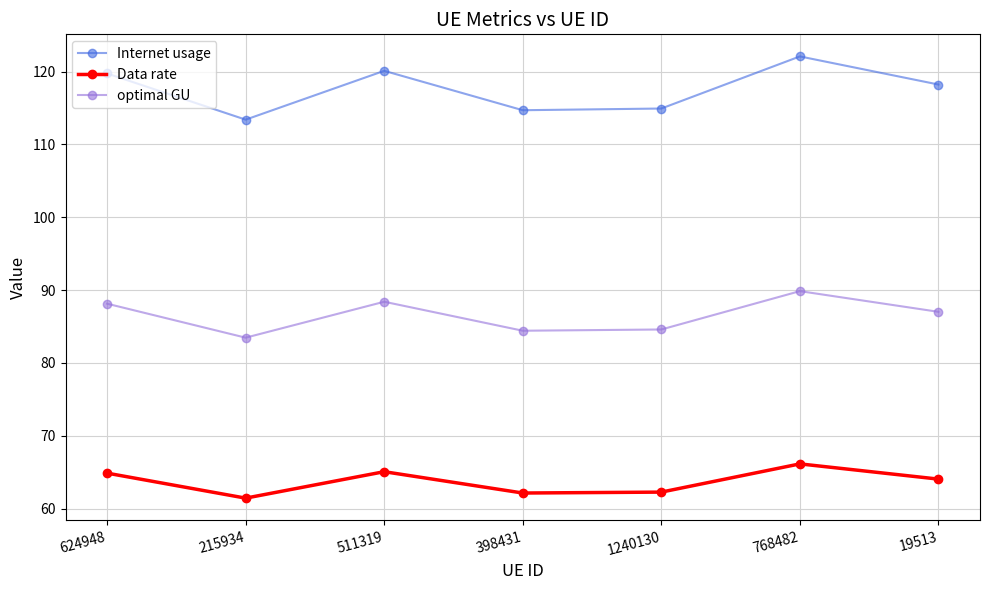

At which category is the sum across all series the highest?

768482